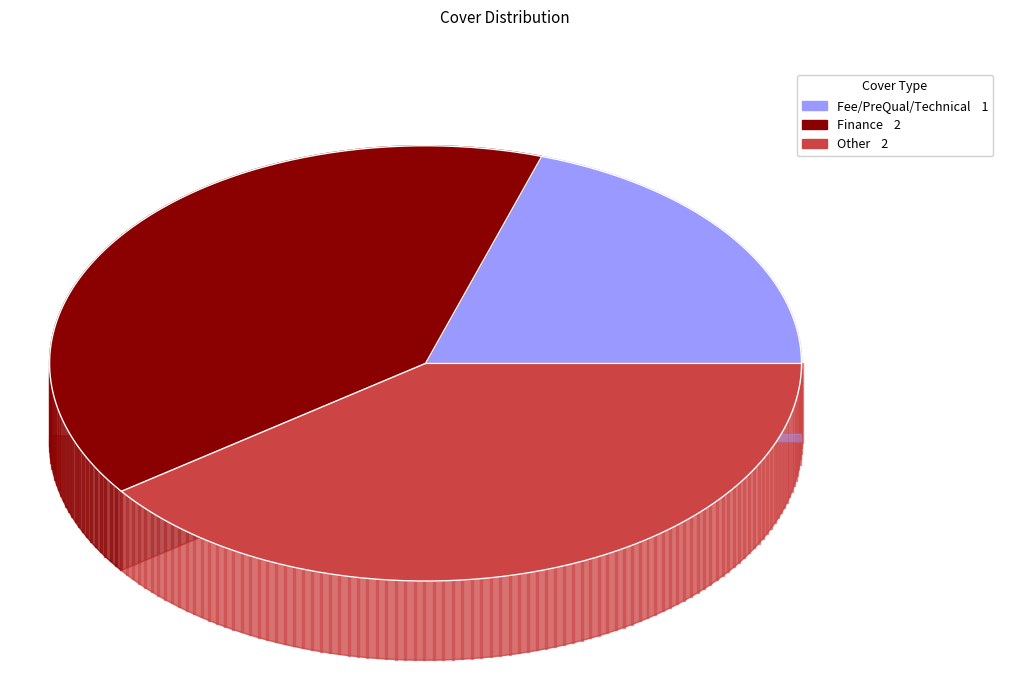

To the nearest percent, what is the difference between the largest and smallest slice percentages?

20%